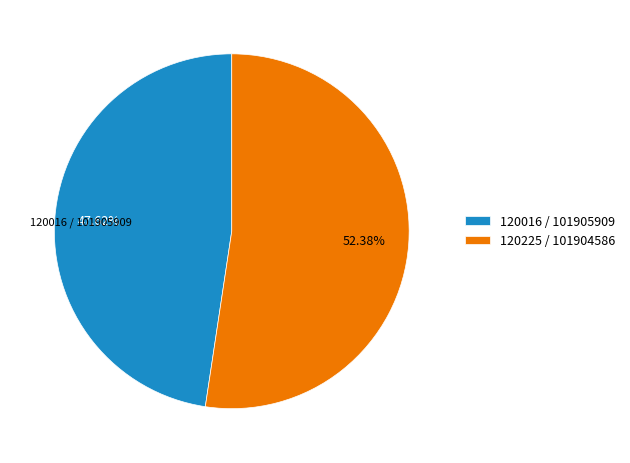

Rank the categories by value from highest to lowest.

120225 / 101904586, 120016 / 101905909